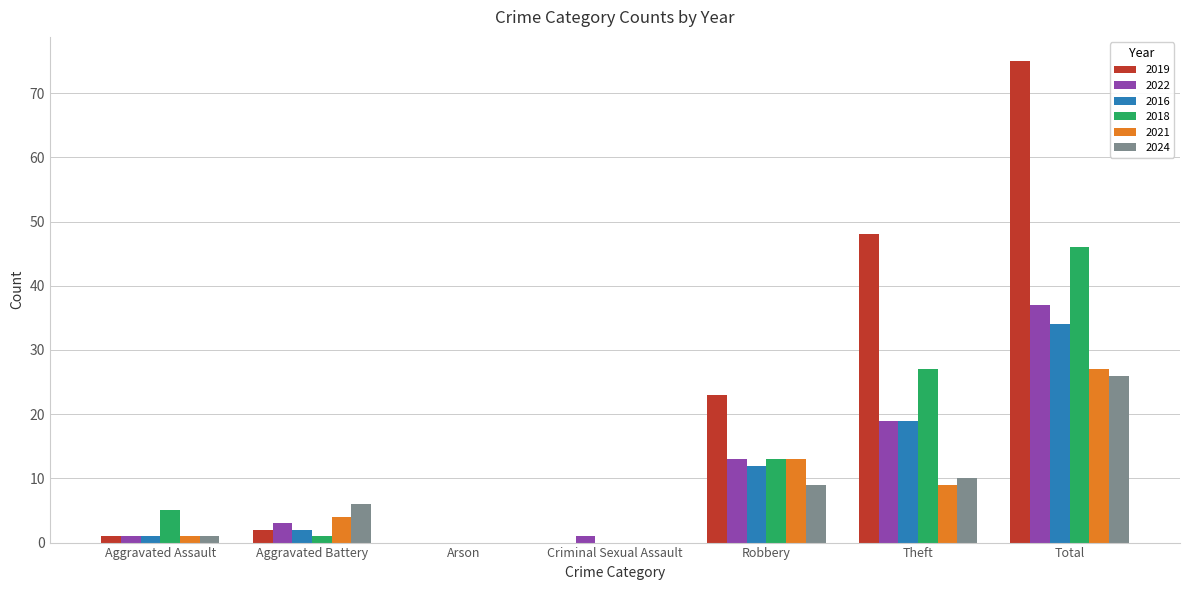

Reading left to right, extract all data points from this chart.

2019: 1	2	0	0	23	48	75
2022: 1	3	0	1	13	19	37
2016: 1	2	0	0	12	19	34
2018: 5	1	0	0	13	27	46
2021: 1	4	0	0	13	9	27
2024: 1	6	0	0	9	10	26